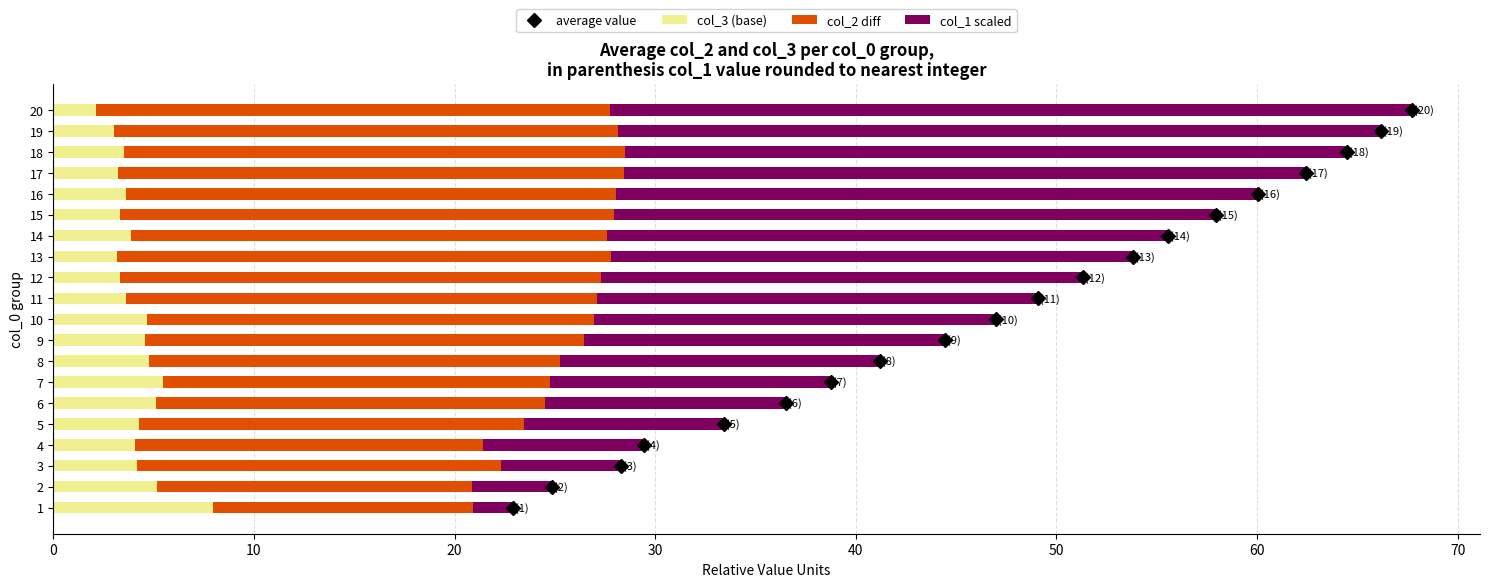

What is the minimum value for col_3 (base)?

2.1